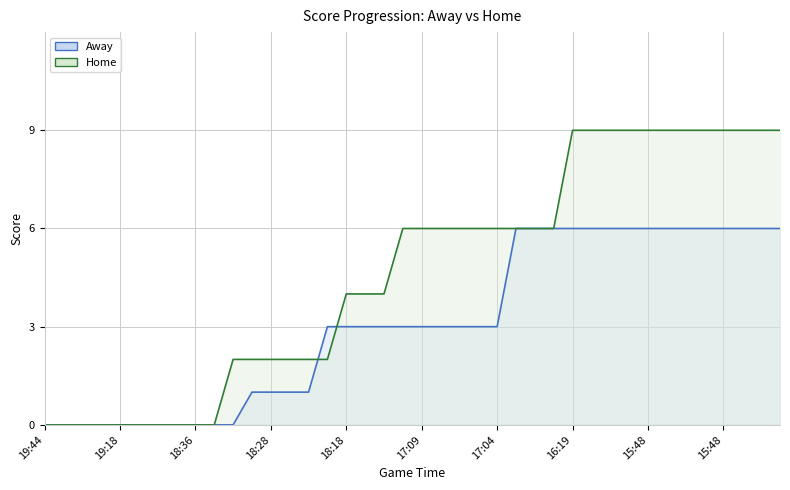

What is the average value of the Away series?

3